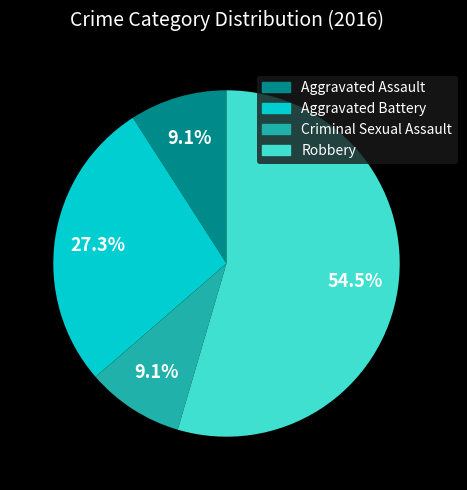

True or false: Aggravated Assault accounts for 9% of the total.

True